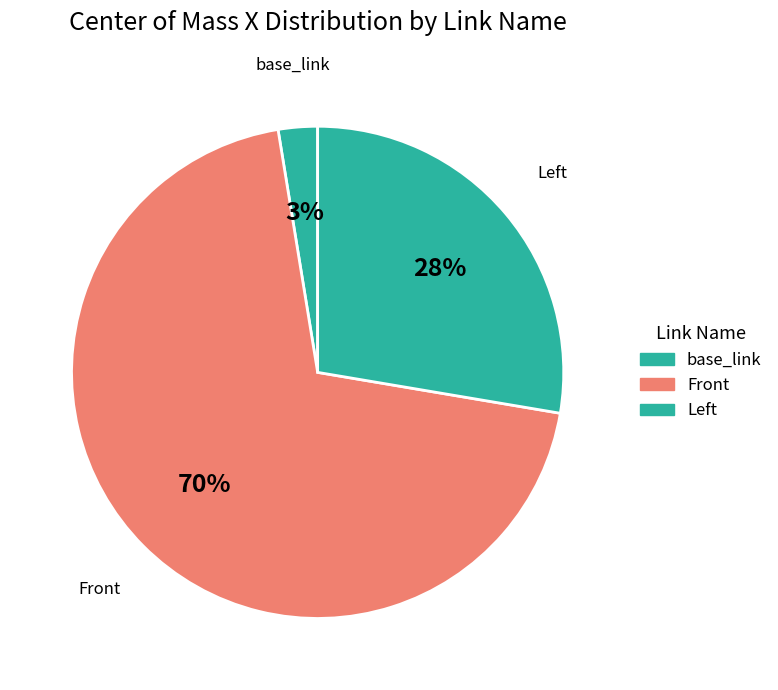

What is the smallest slice in the pie chart?

base_link